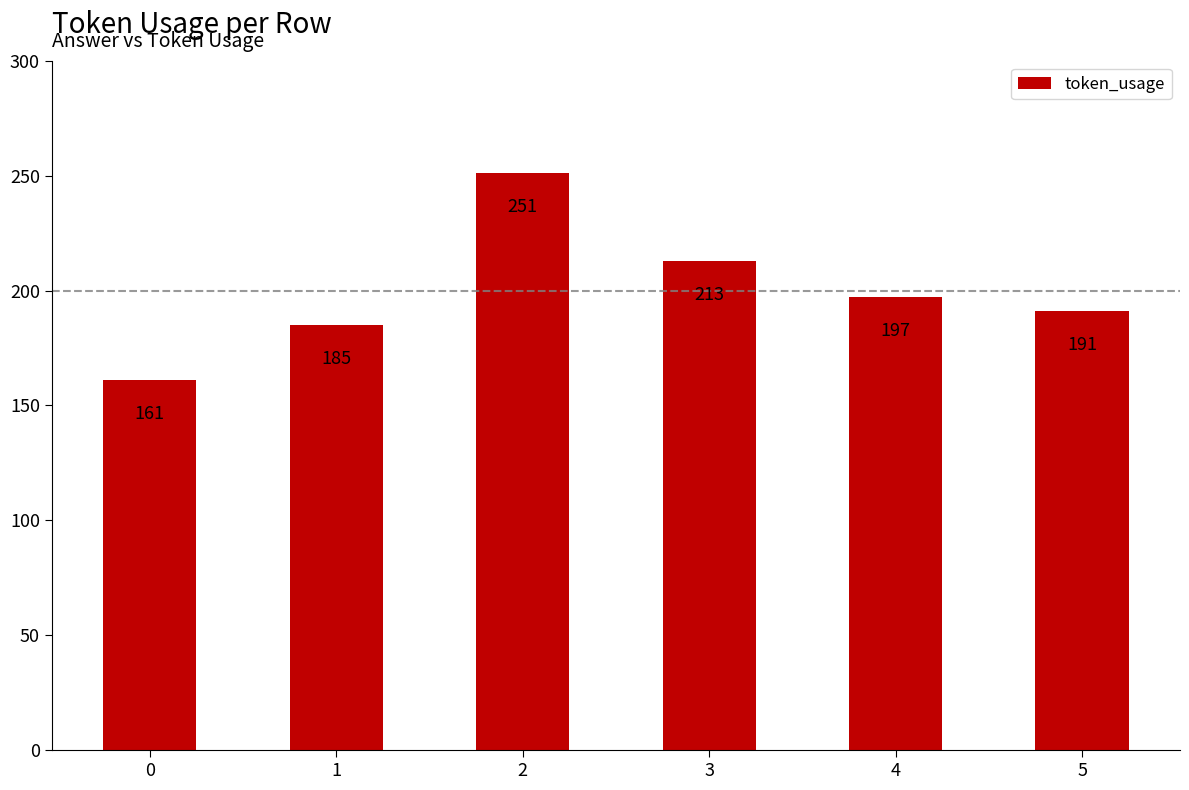

The value at 1 is 256. True or false?

False